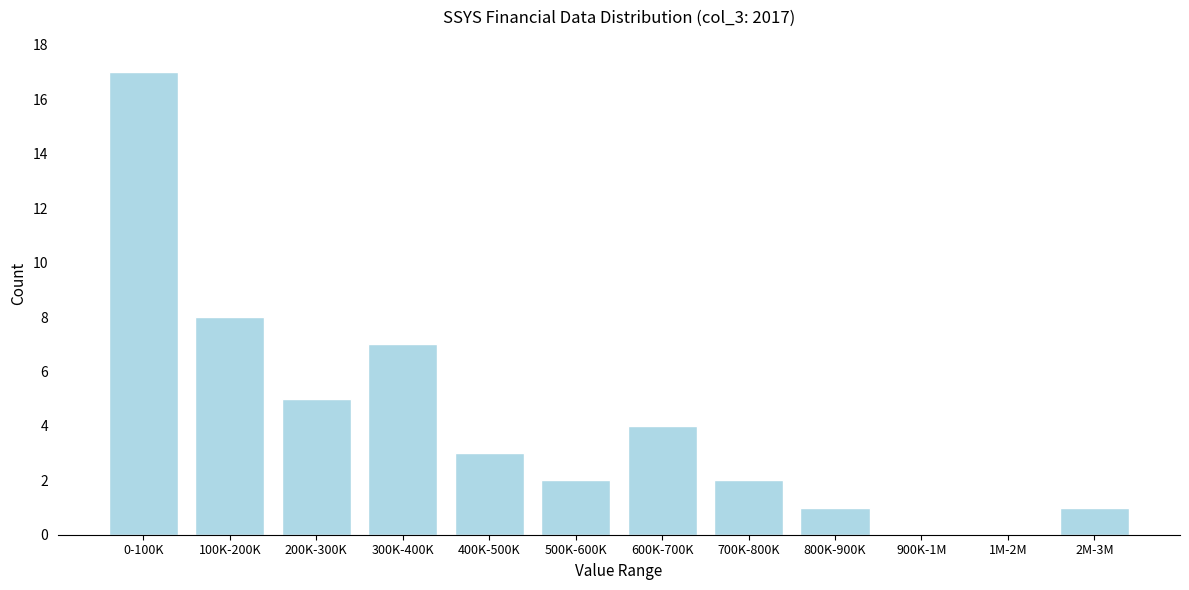

Reading left to right, list all the values displayed in this chart.

0-100K=17	100K-200K=8	200K-300K=5	300K-400K=7	400K-500K=3	500K-600K=2	600K-700K=4	700K-800K=2	800K-900K=1	900K-1M=0	1M-2M=0	2M-3M=1